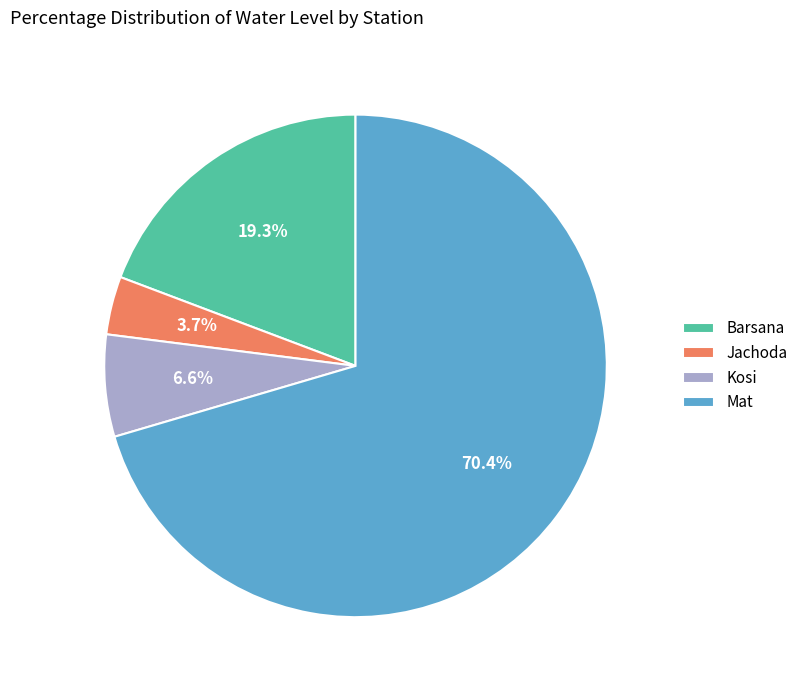

Which slice is the smallest?

Jachoda